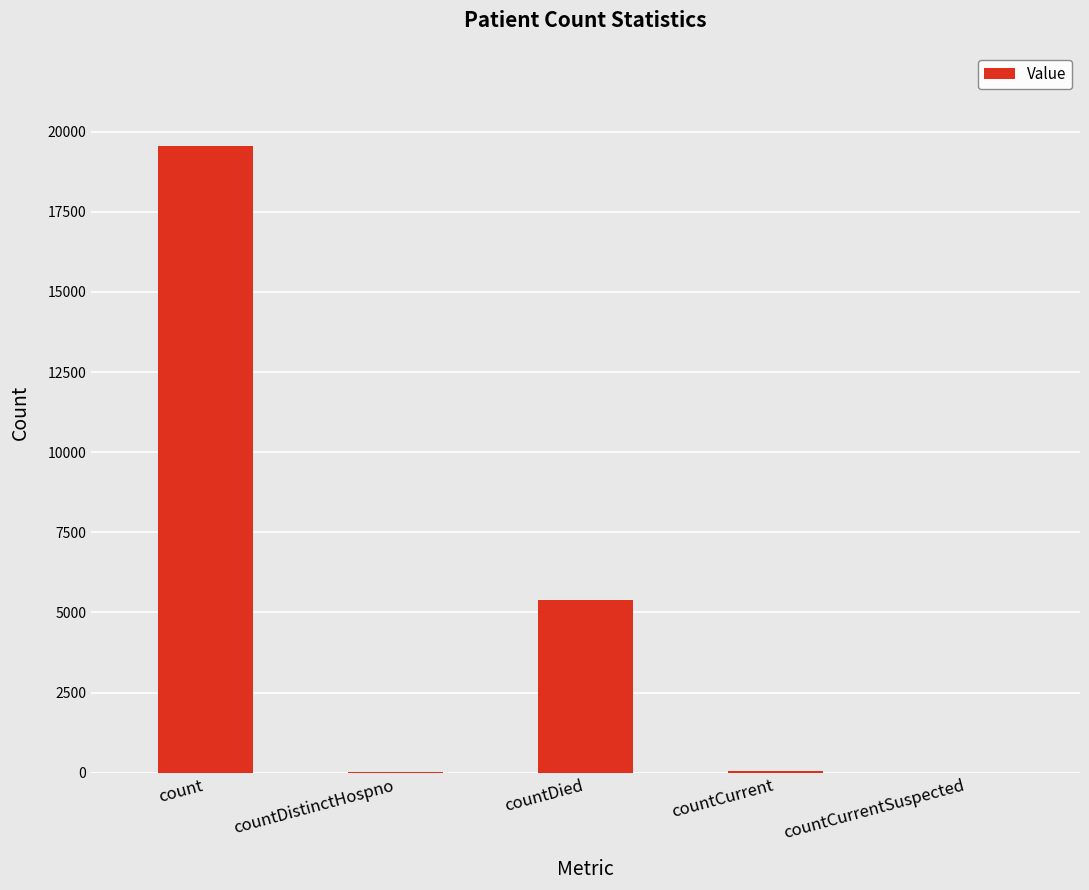

At which label is the value closest to 9775?

countDied